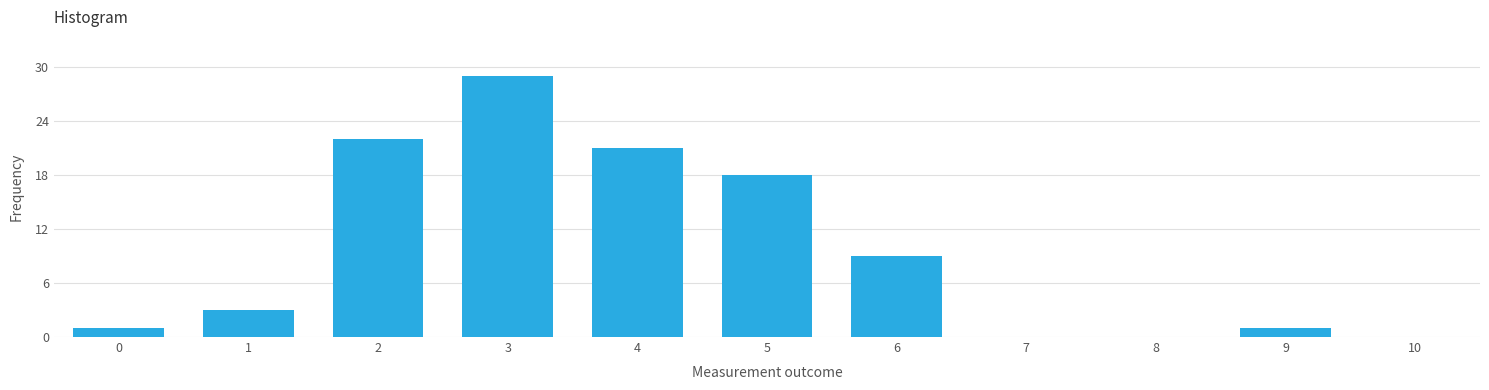

Reading left to right, transcribe all the data shown in this chart.

0=1	1=3	2=22	3=29	4=21	5=18	6=9	7=0	8=0	9=1	10=0